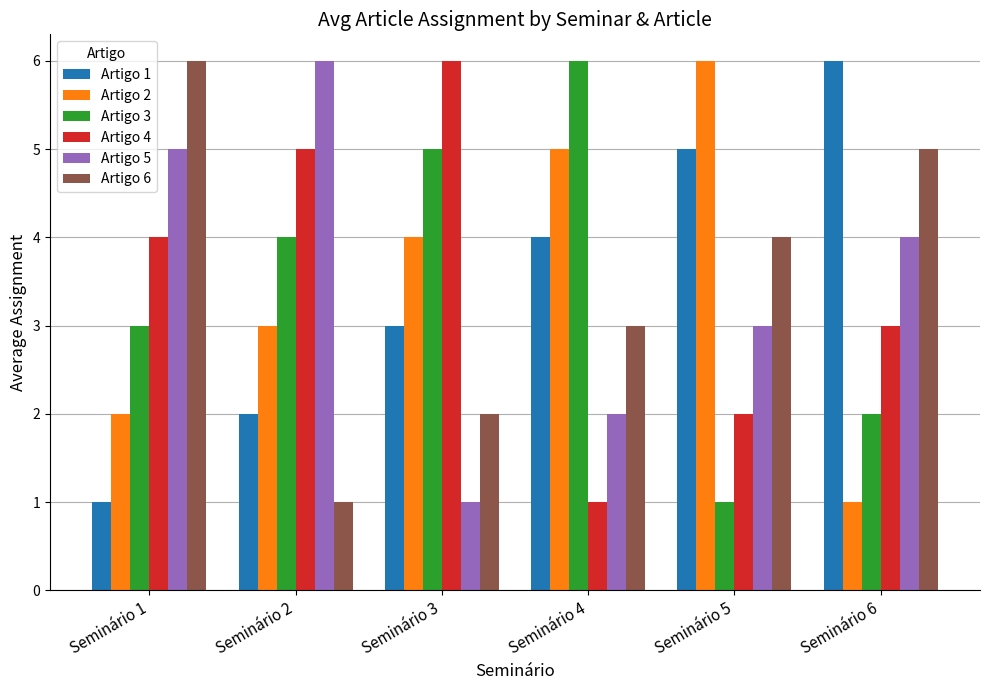

What is the lowest value of the Artigo 1 series?

1